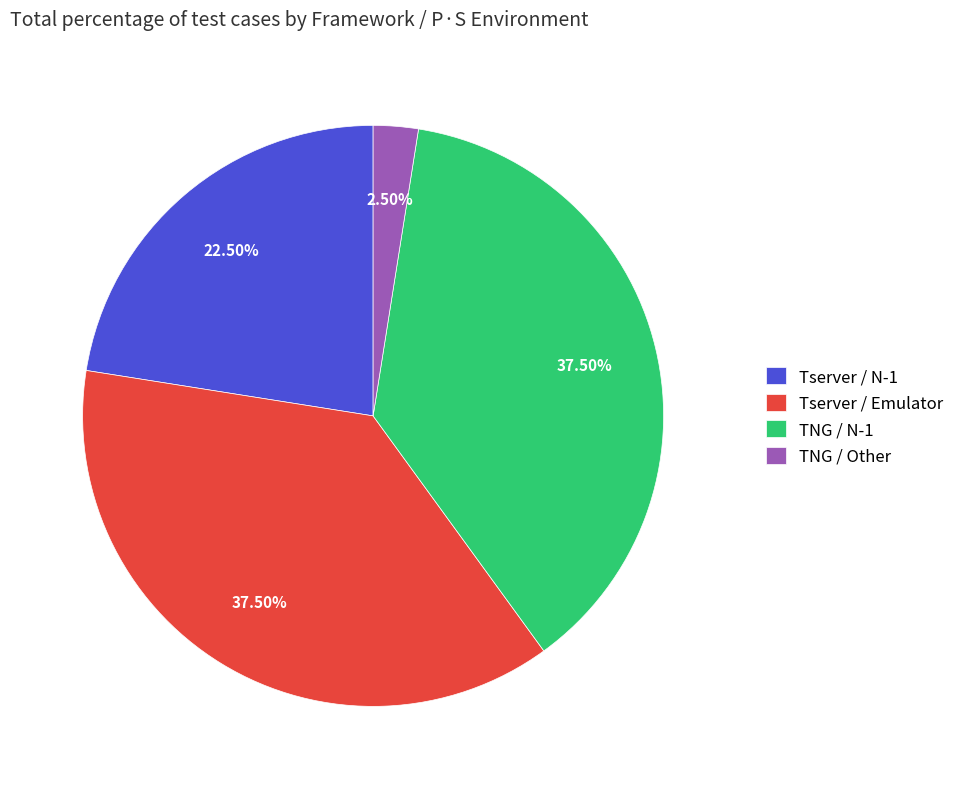

Which has a higher value, Tserver / Emulator or Tserver / N-1?

Tserver / Emulator